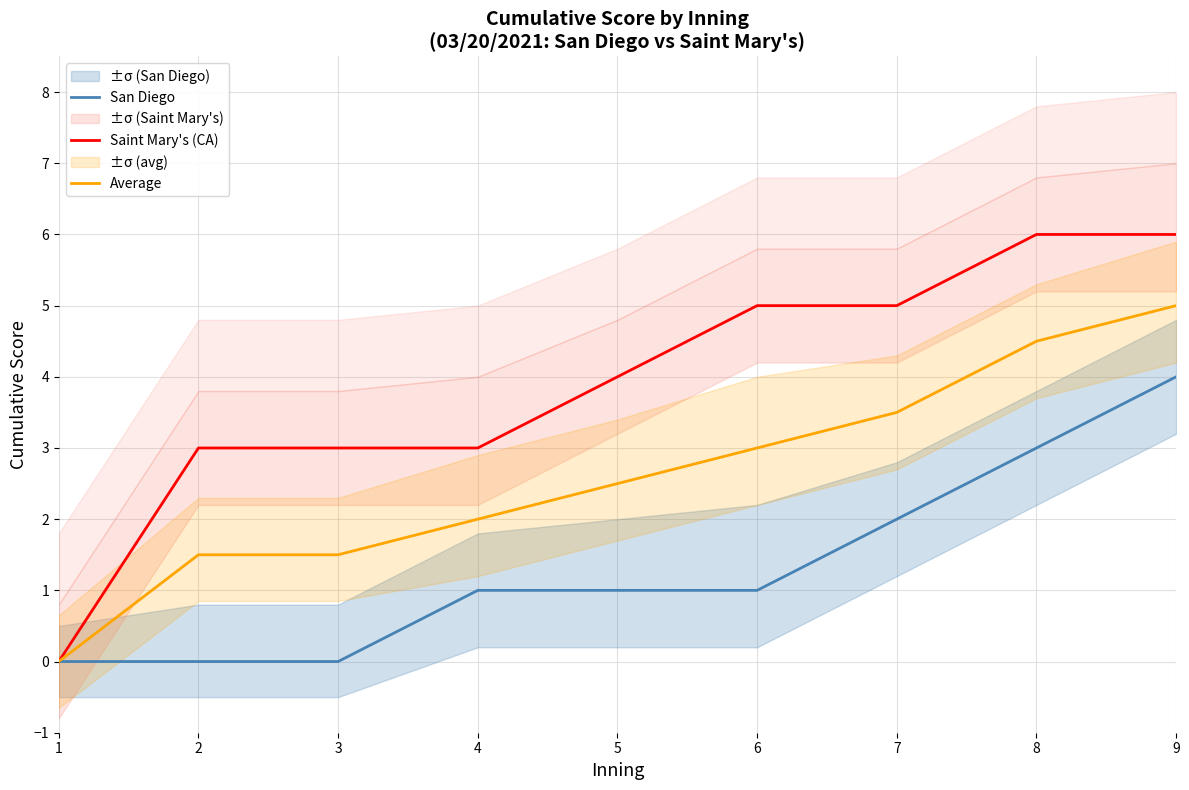

How many lines are shown in the chart?

3